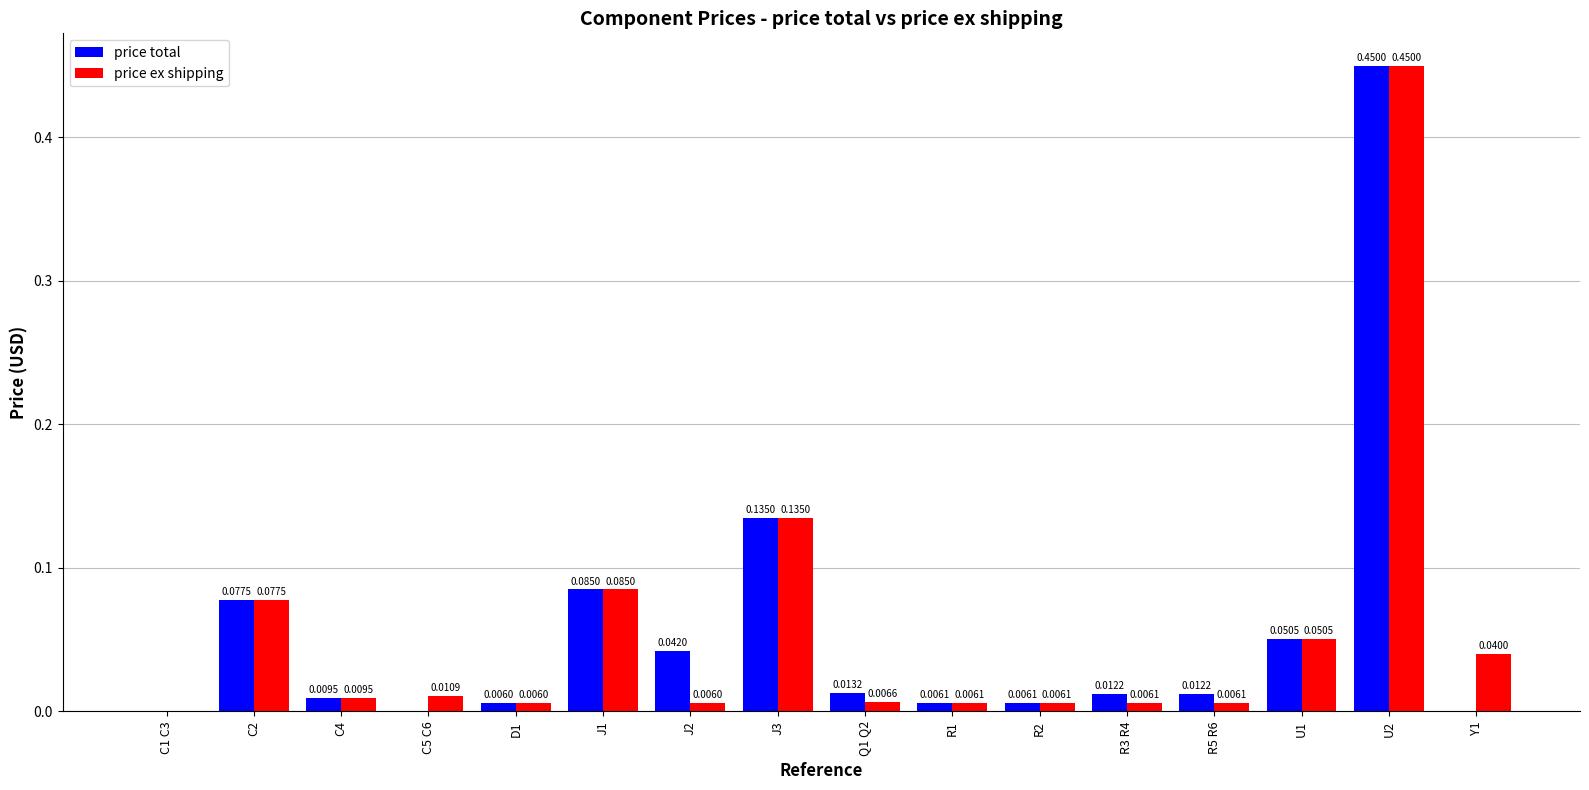

Between C4 and Q1 Q2, which series saw the biggest shift?

price total